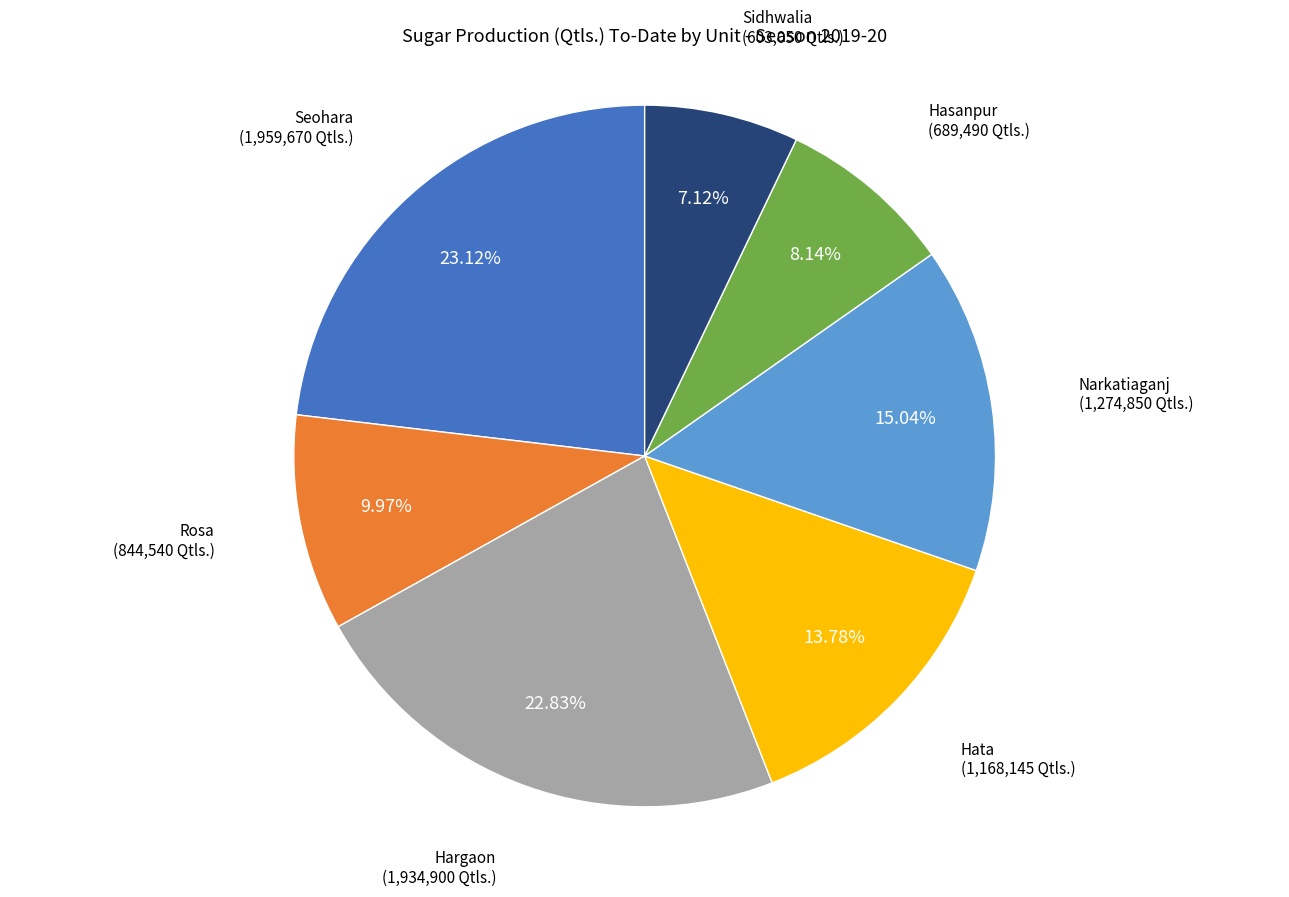

True or false: Seohara accounts for 23% of the total.

True